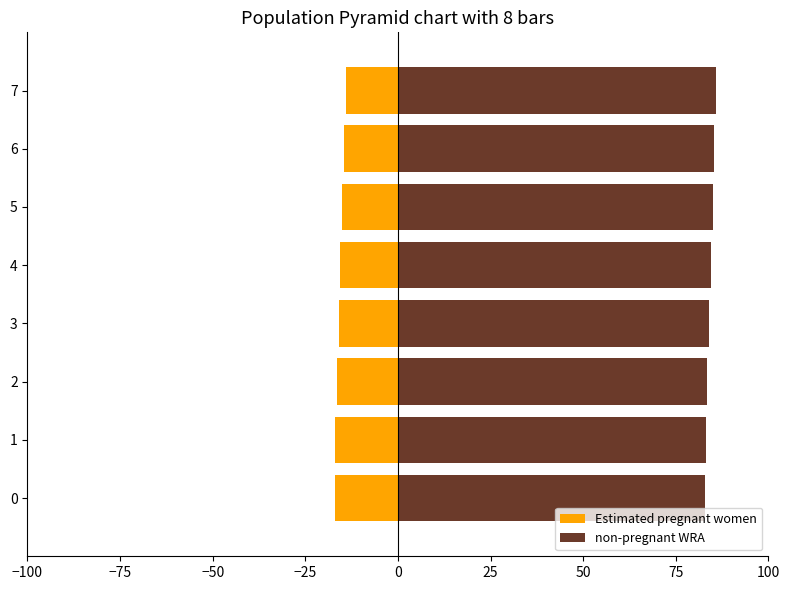

The non-pregnant WRA series shows 82.9 at 0. True or false?

True